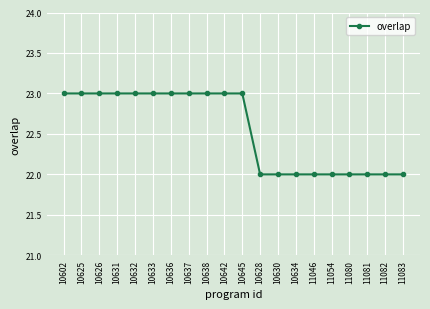

Count the number of data series in this chart.

1